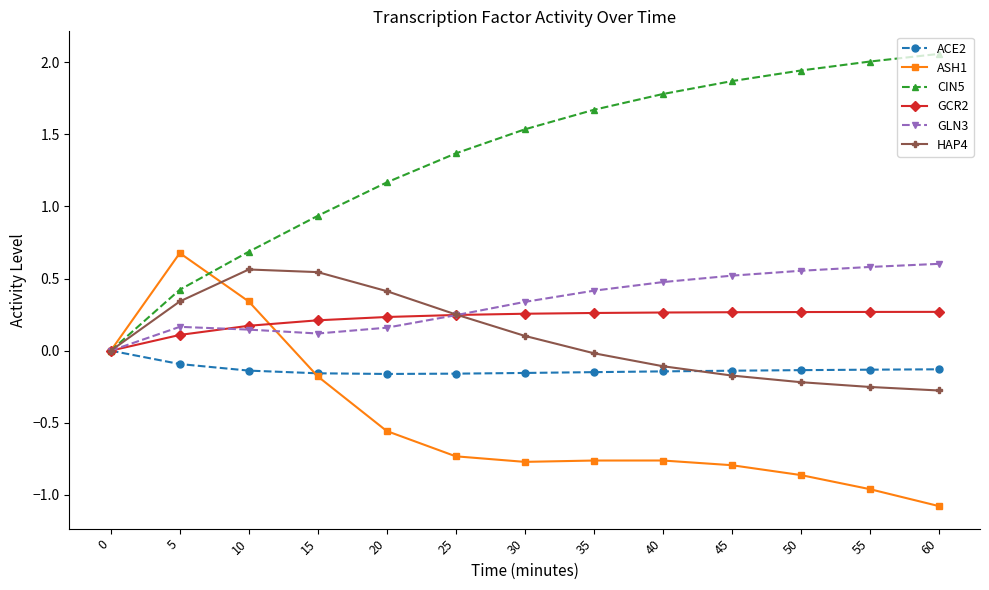

What is the difference between the highest and lowest values at 40?

2.5